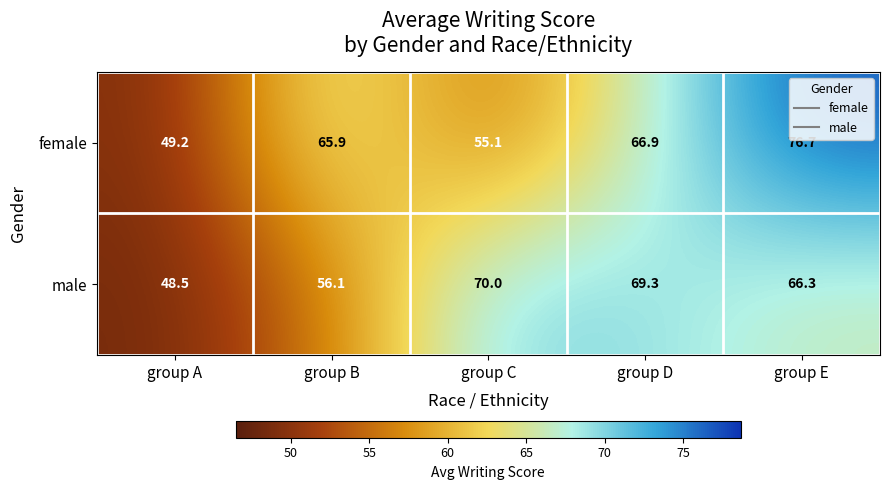

Which label corresponds to the smallest value in the chart?

group A